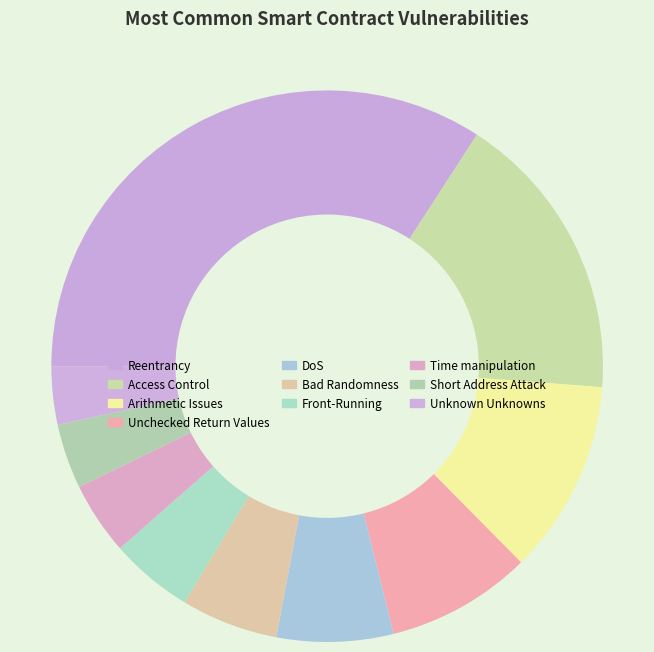

Is there a majority slice in this chart?

No